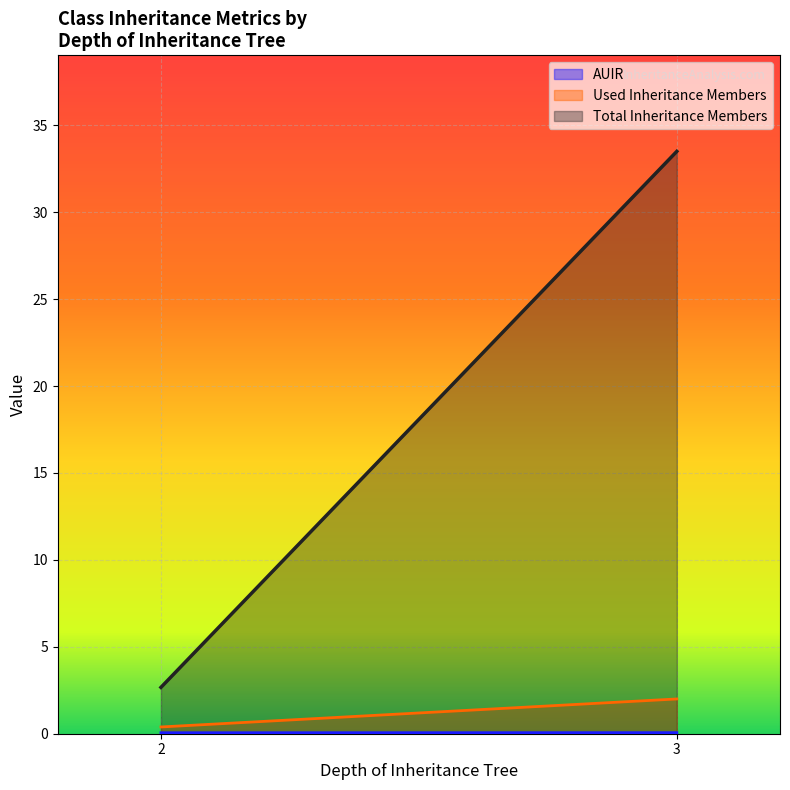

What is the label of the 1st point from the left?

2